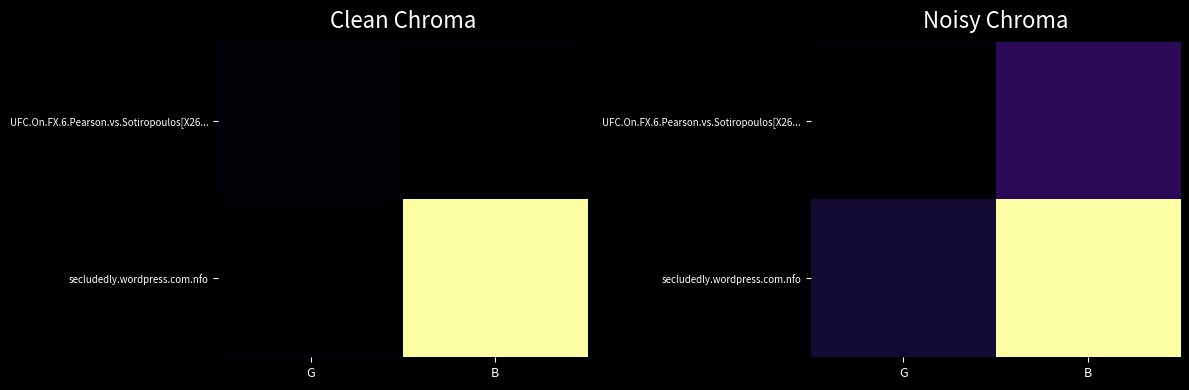

Which series has the largest total across all categories?

secludedly.wordpress.com.nfo